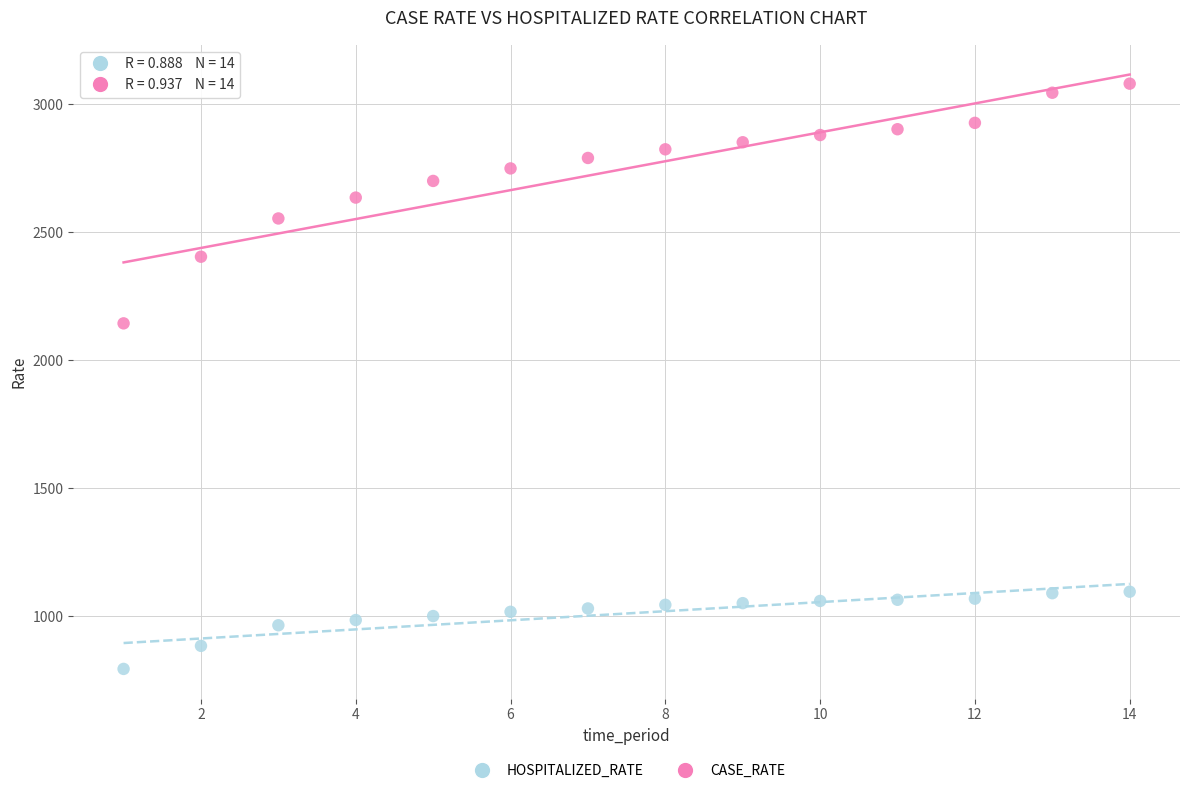

What are all the series names shown in the legend?

HOSPITALIZED_RATE, CASE_RATE